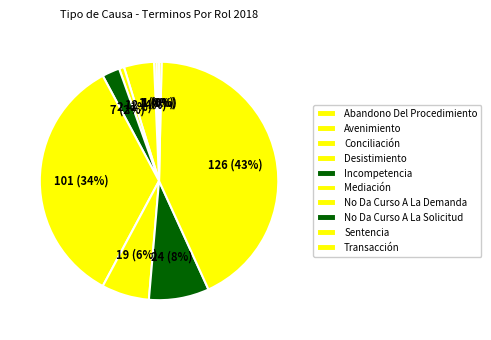

True or false: Avenimiento accounts for 15% of the total.

False